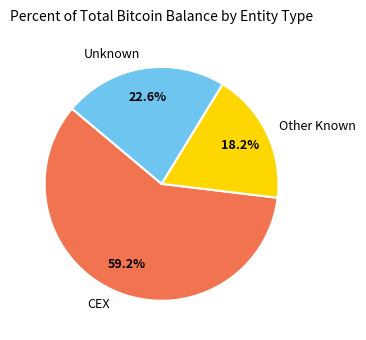

Between Unknown and Other Known, which is larger?

Unknown